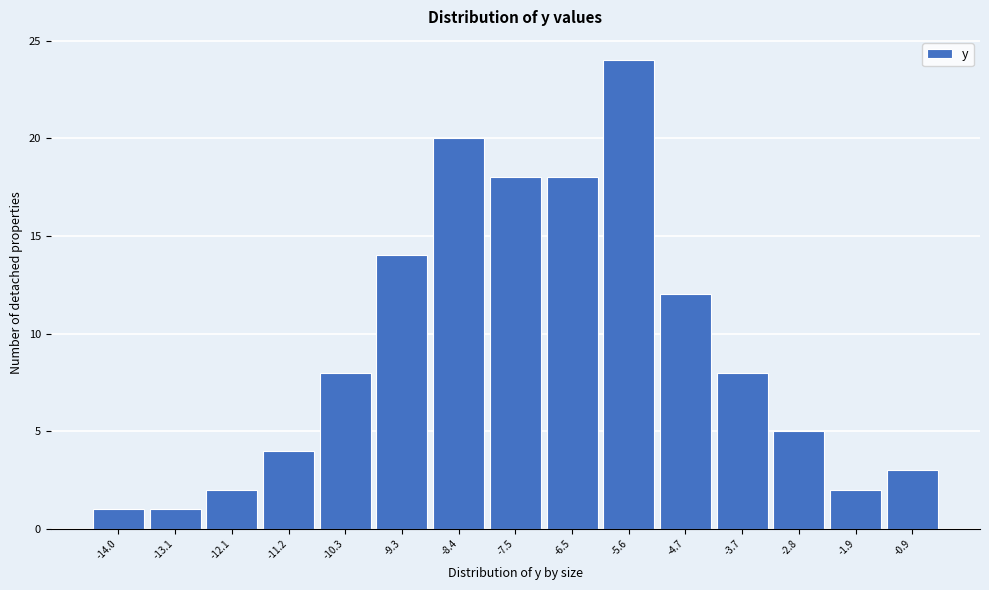

Reading left to right, transcribe all the data shown in this chart.

1	1	2	4	8	14	20	18	18	24	12	8	5	2	3